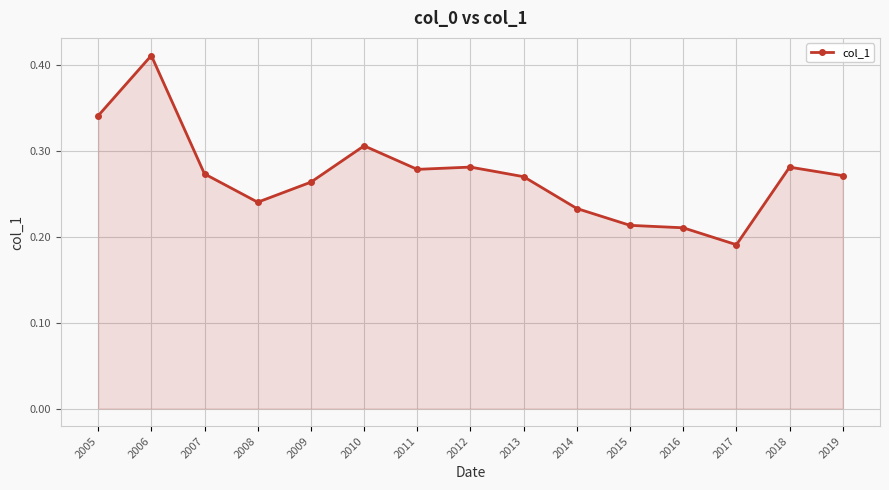

True or false: there are more than 0 points higher than both neighbors.

True